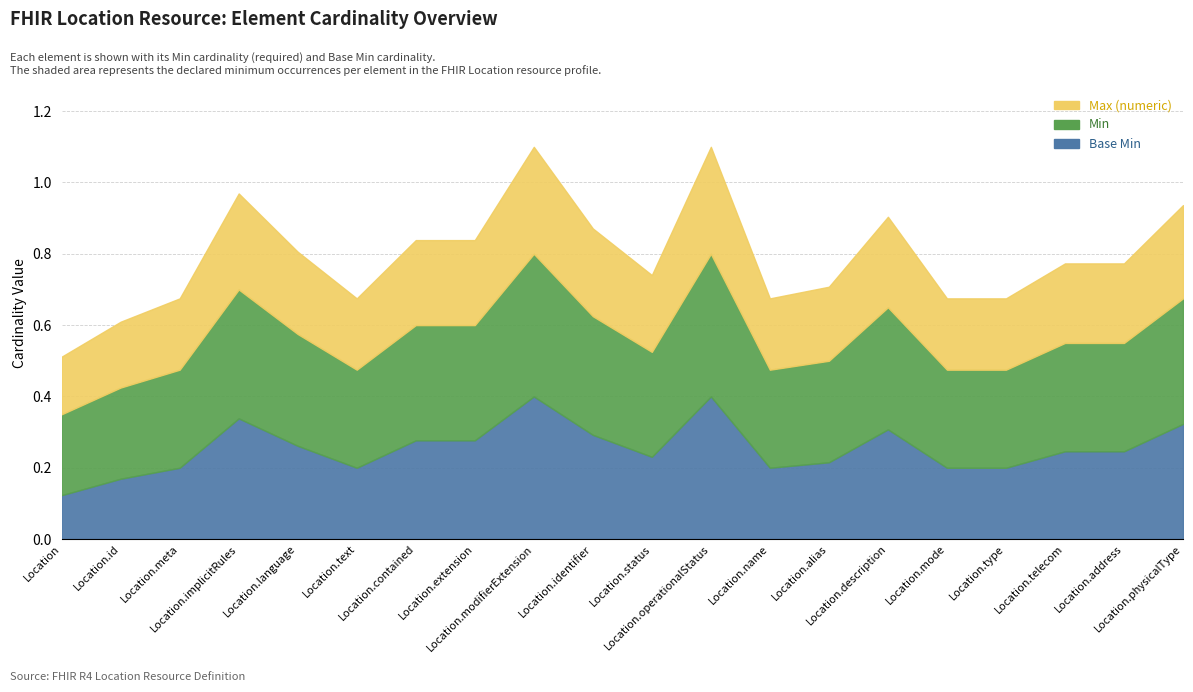

How many lines are shown in the chart?

3